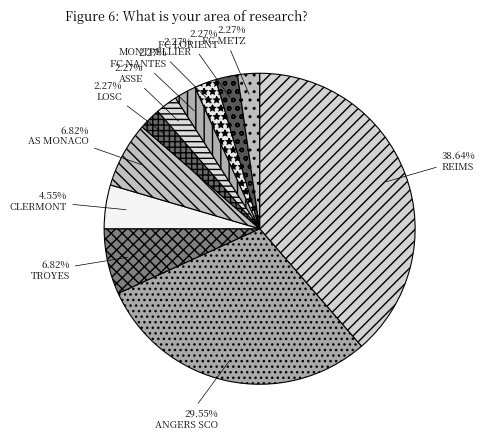

What percentage do MONTPELLIER and ASSE together represent?

4.5%